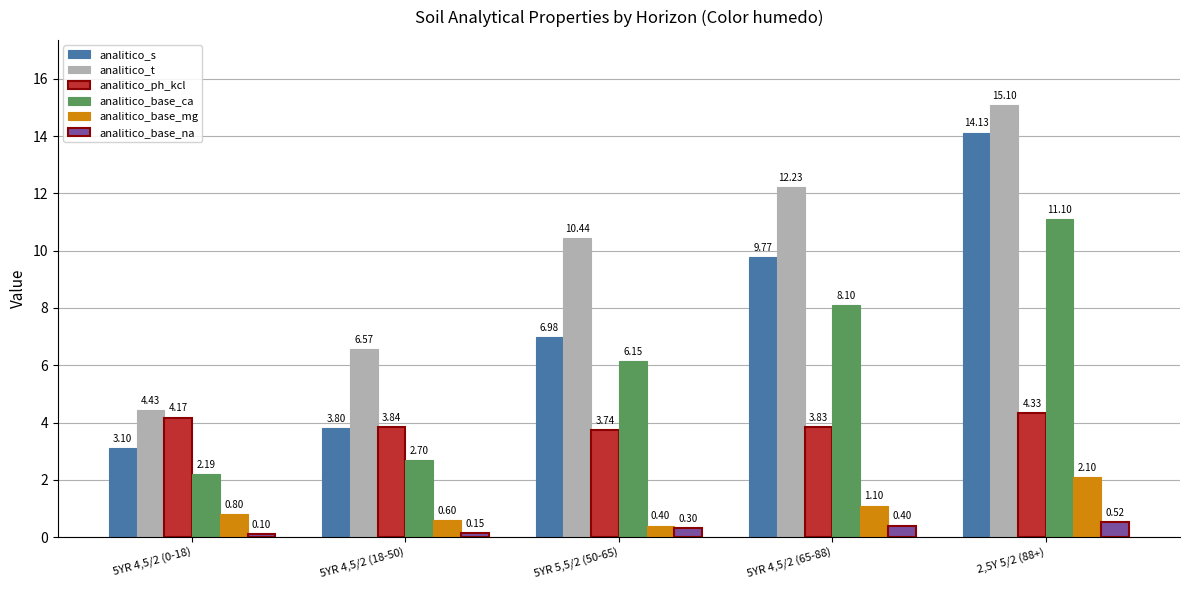

What is the label of the 4th bar from the left?

5YR 4,5/2 (65-88)